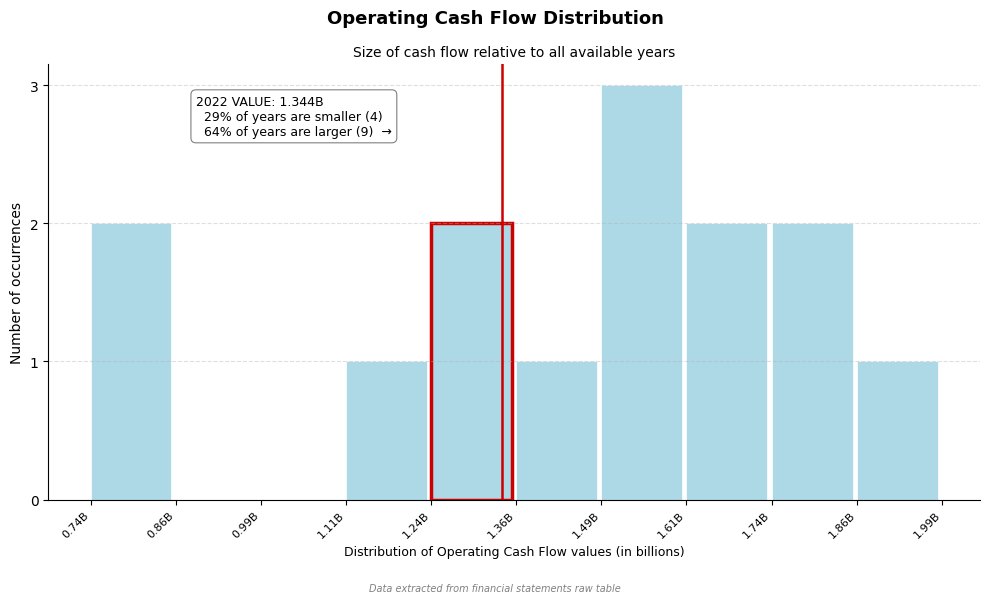

Reading right to left, list all the values displayed in this chart.

1.86B=1	1.74B=2	1.61B=2	1.49B=3	1.36B=1	1.24B=2	1.11B=1	0.99B=0	0.86B=0	0.74B=2